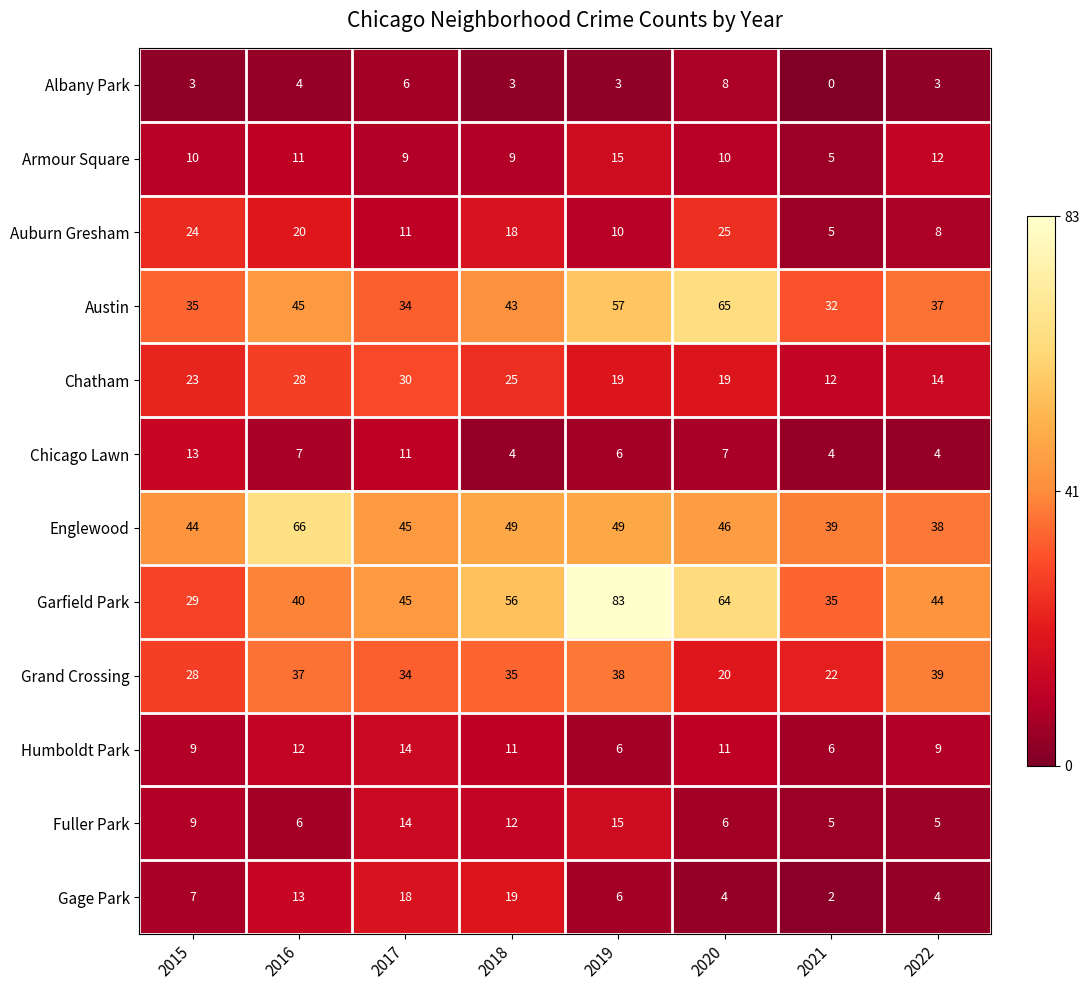

How many series are shown in this chart?

12